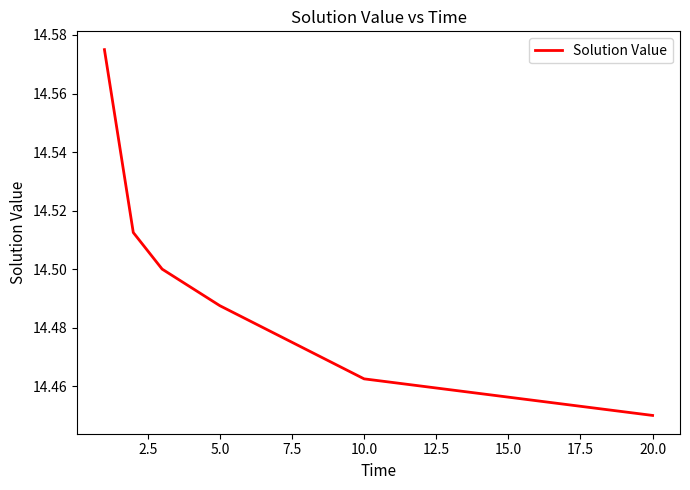

Count the values in the range 14 to 15.

6